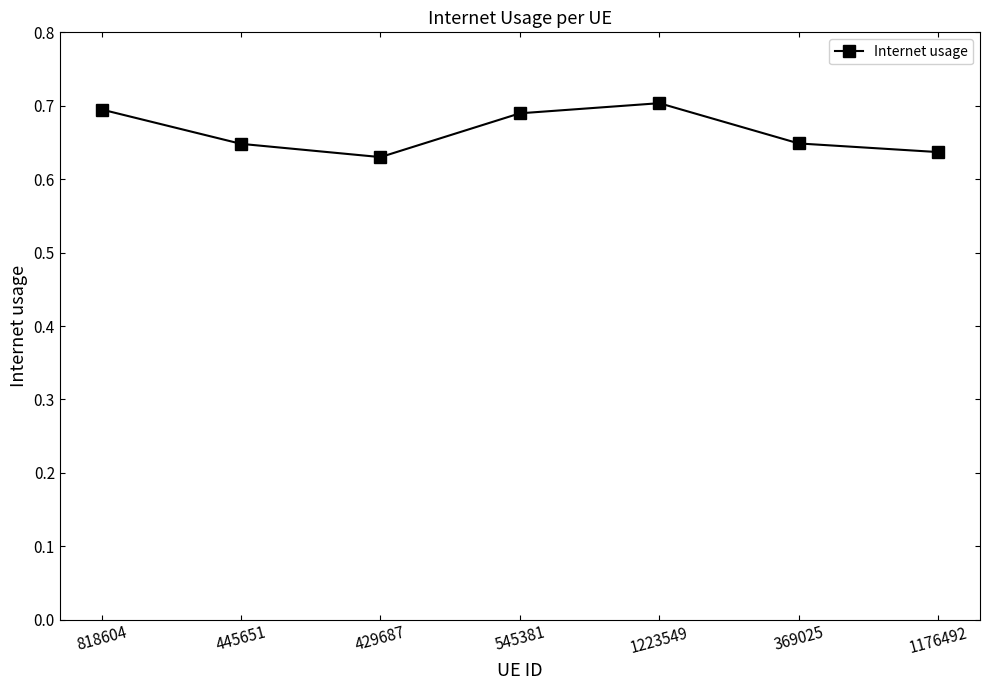

At which category does the data reach its first local peak?

1223549